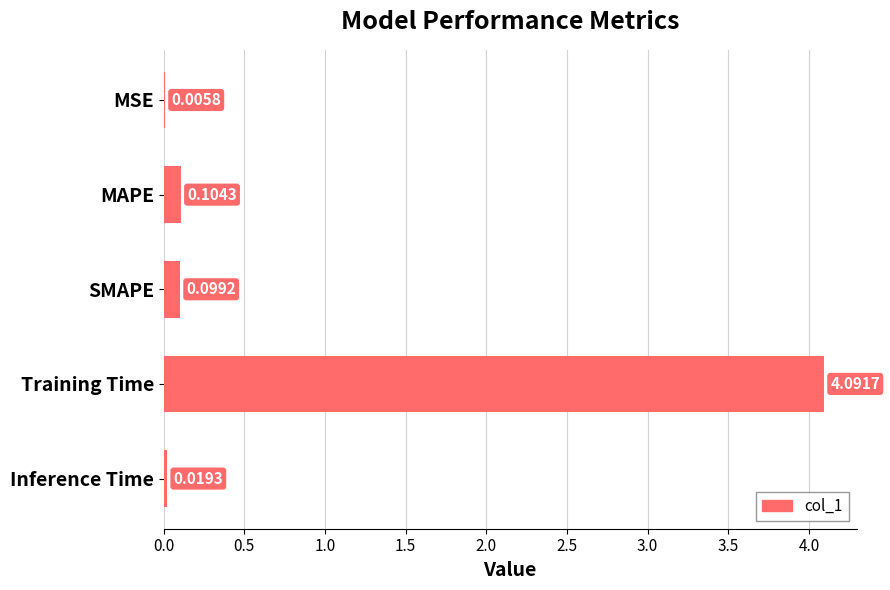

Where is the data nearest to the value 2?

MAPE